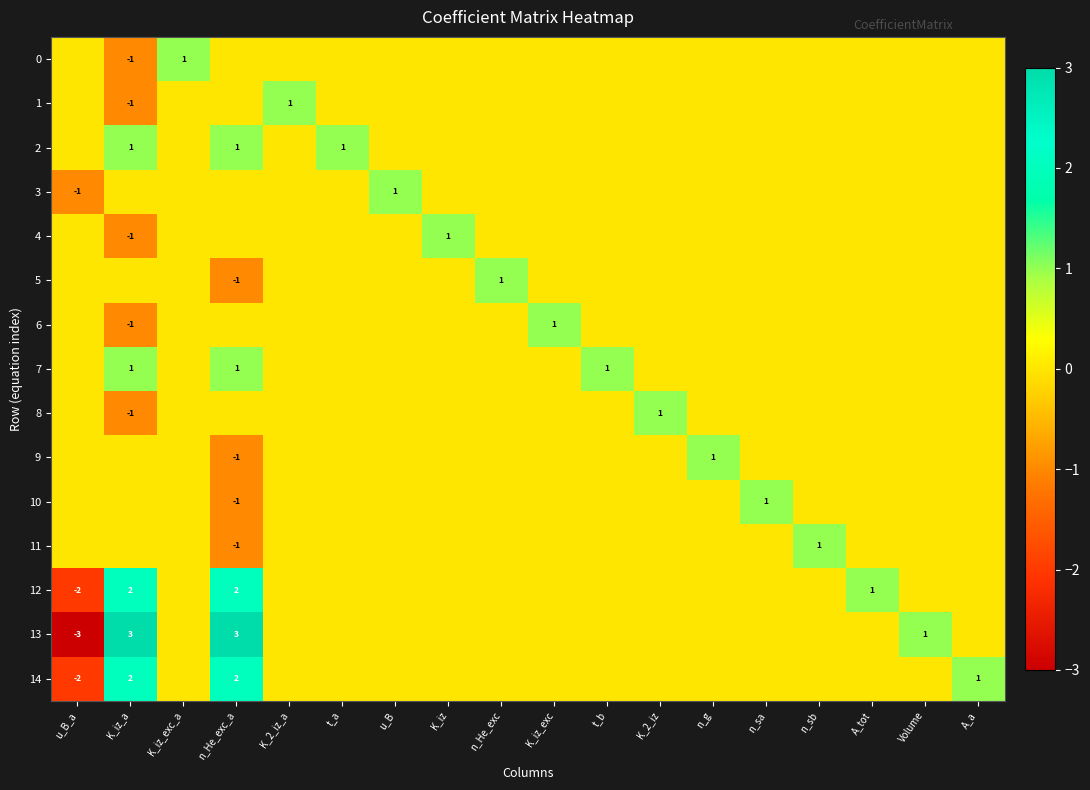

At how many categories does at least one series exceed 0?

17